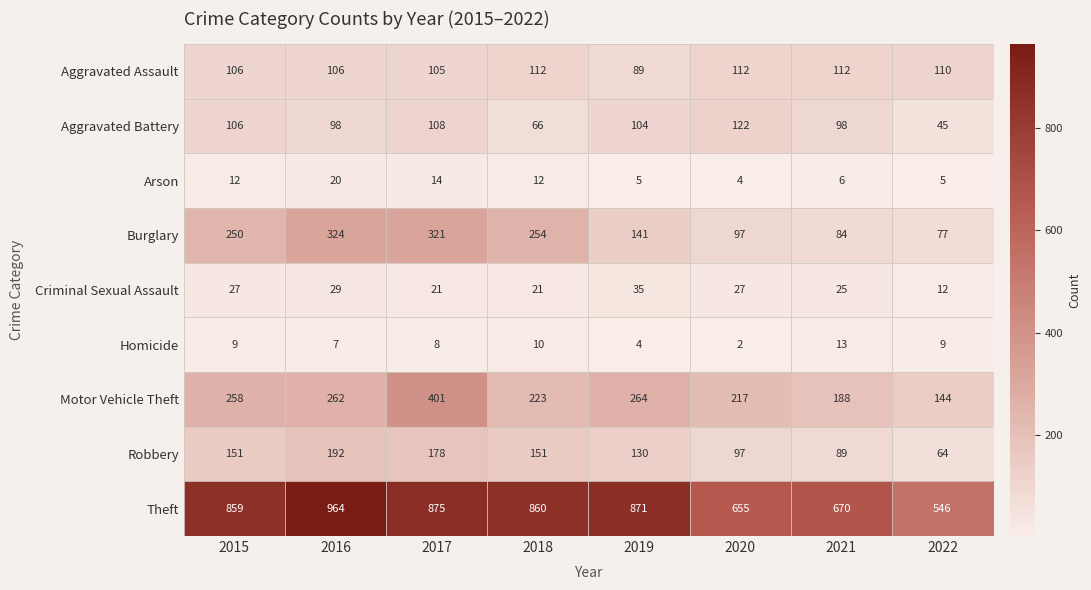

Count the number of data series in this chart.

9